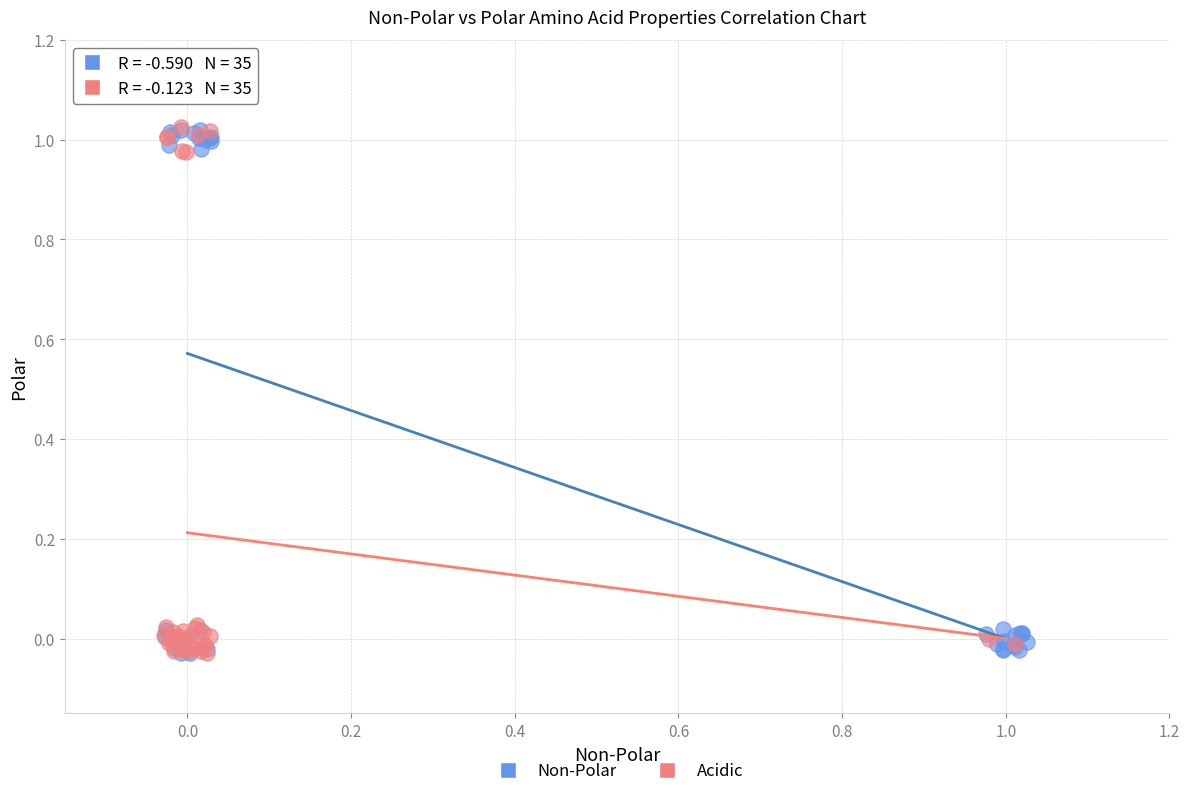

What are all the series names shown in the legend?

Non-Polar, Acidic